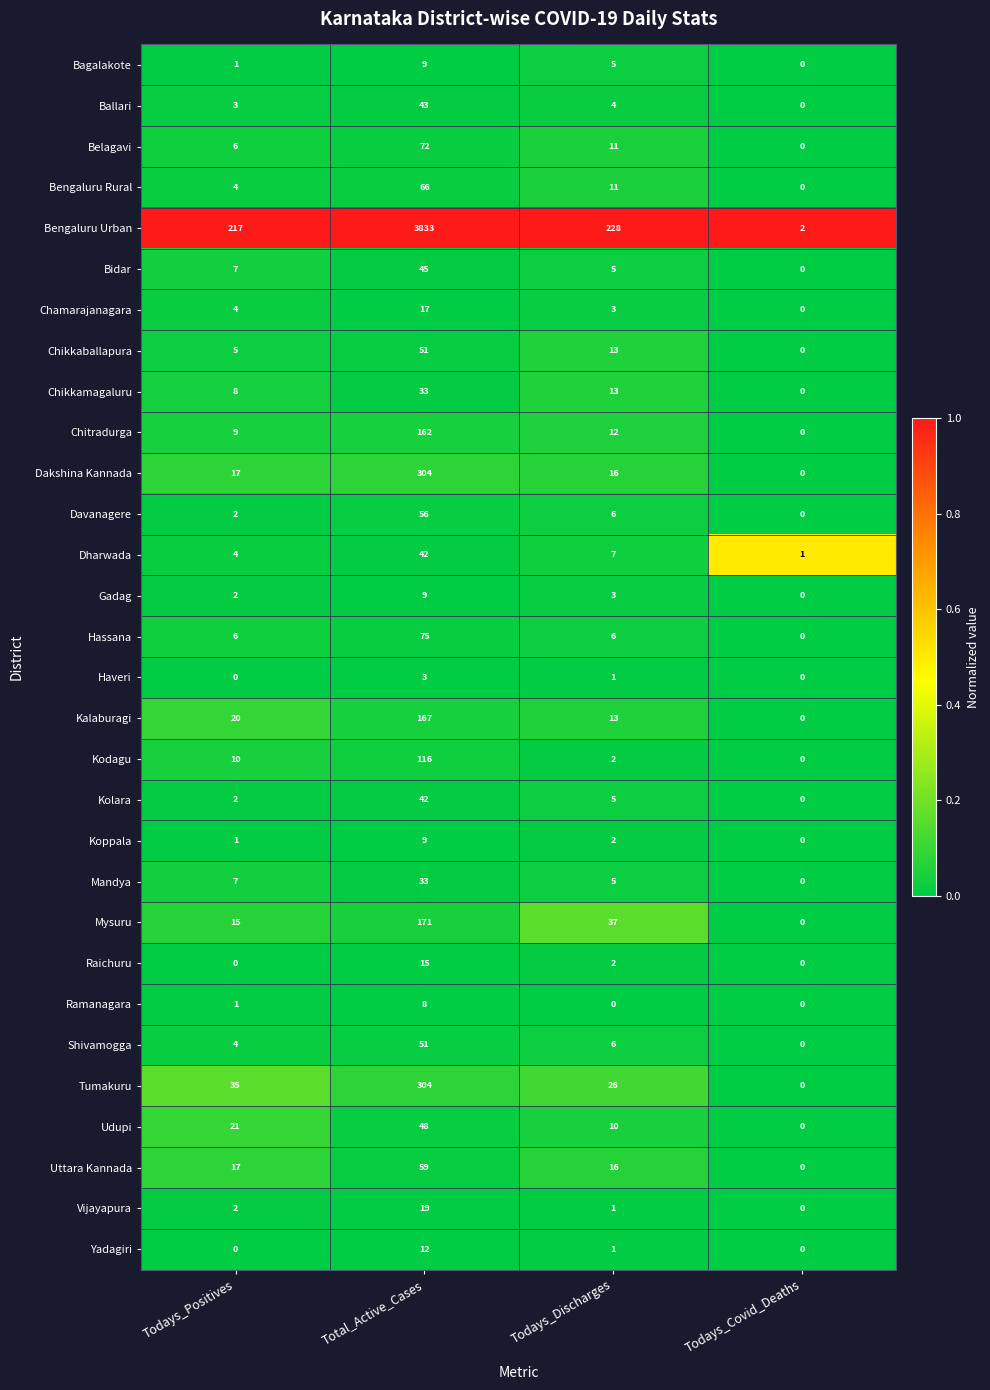

Which category has the highest value across all series?

Total_Active_Cases